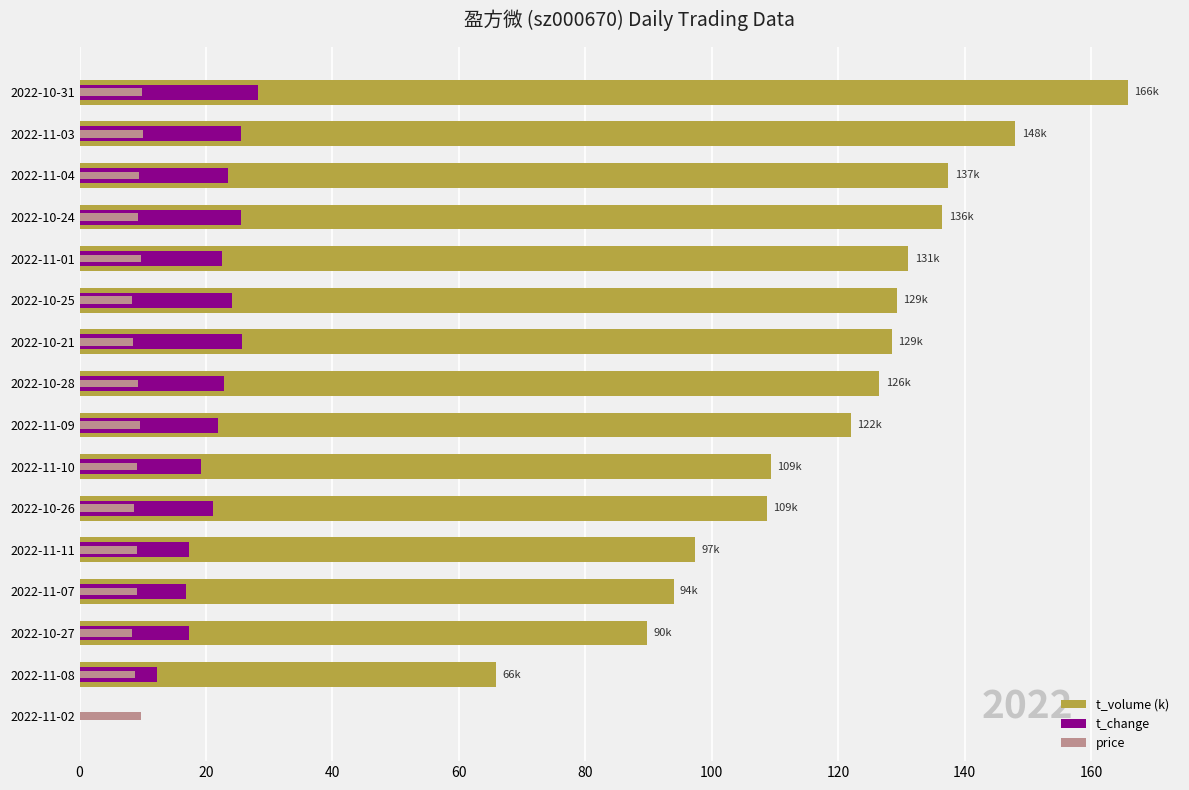

What is the maximum value shown in the chart?

165.8